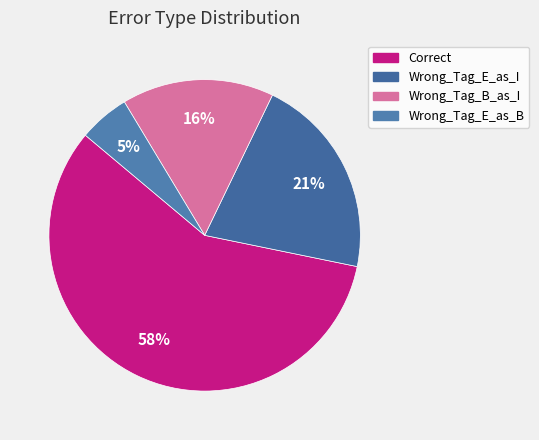

Between Wrong_Tag_E_as_I and Wrong_Tag_E_as_B, which is larger?

Wrong_Tag_E_as_I